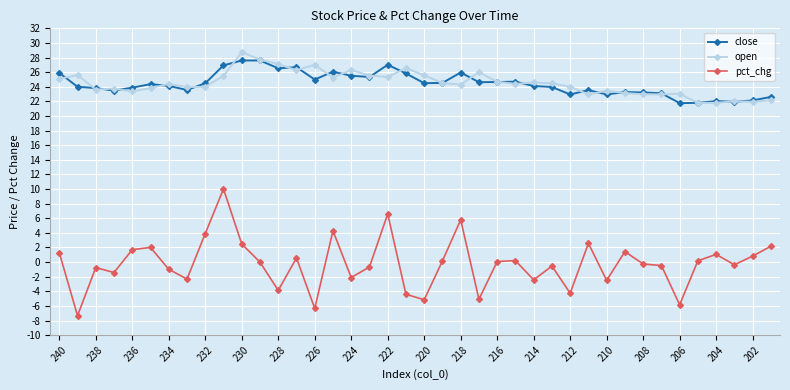

Which series has the widest spread of values?

pct_chg